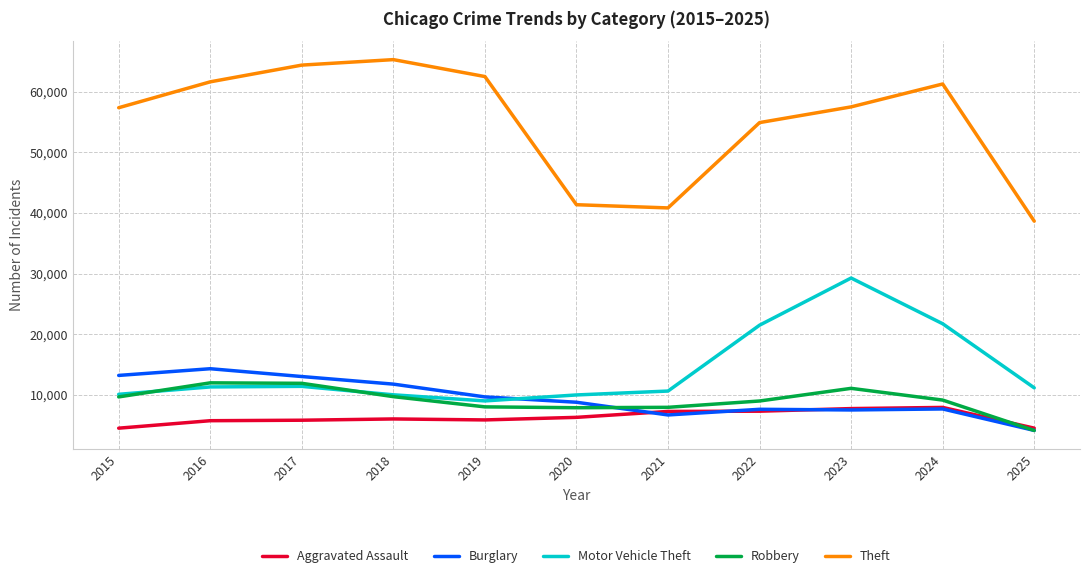

At which label is Theft closest to 51964?

2022